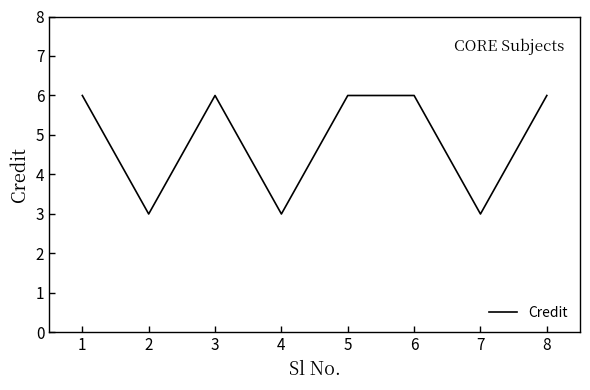

What is the change in value from 3 to 4?

-3